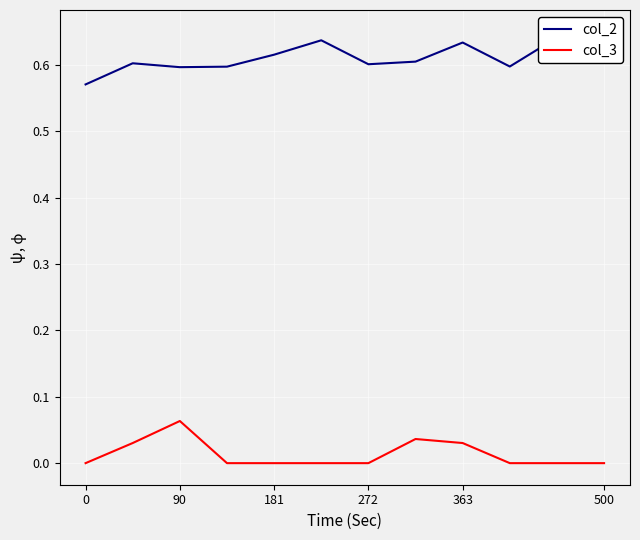

True or false: col_2 and col_3 cross at least once.

False